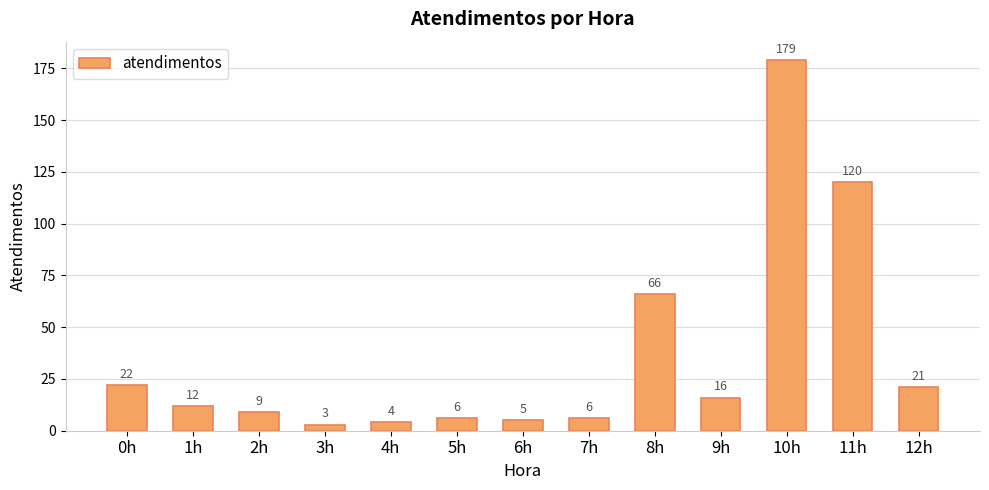

What is the difference between the second highest and minimum values?

117